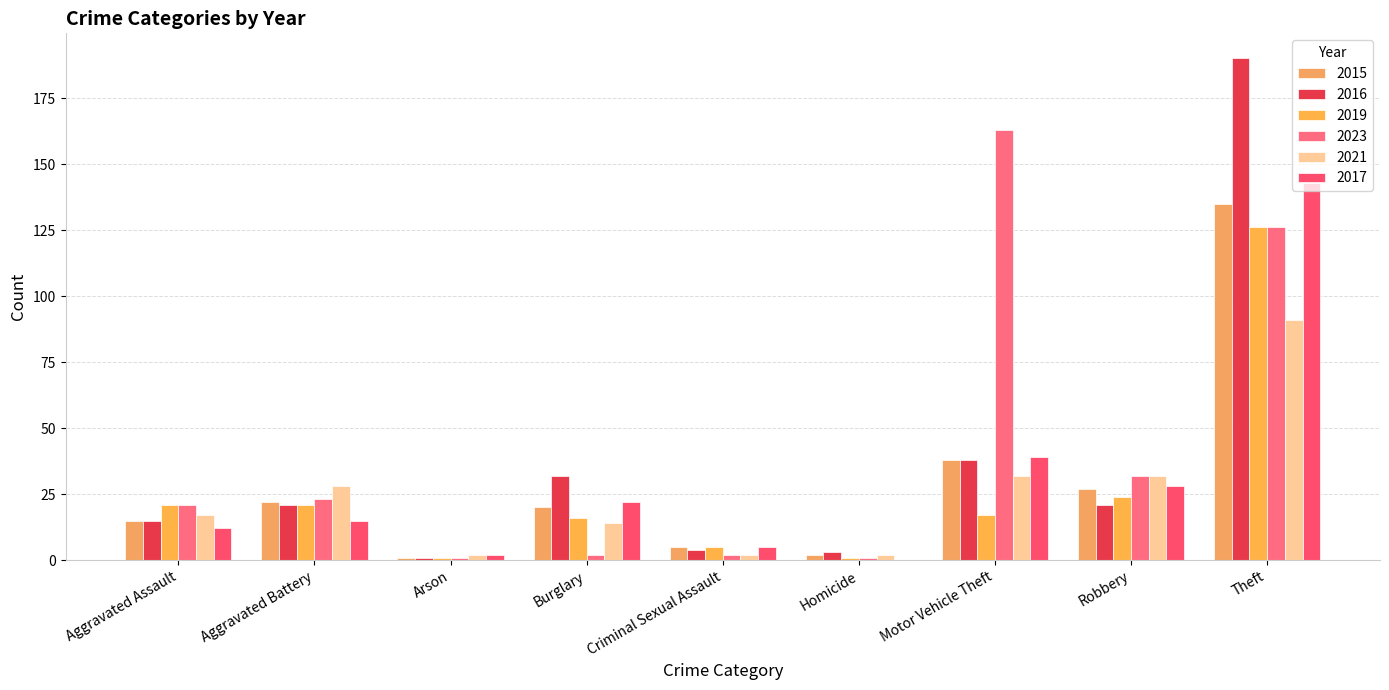

Reading right to left, list all the values displayed in this chart.

2015: Theft=135	Robbery=27	Motor Vehicle Theft=38	Homicide=2	Criminal Sexual Assault=5	Burglary=20	Arson=1	Aggravated Battery=22	Aggravated Assault=15
2016: Theft=190	Robbery=21	Motor Vehicle Theft=38	Homicide=3	Criminal Sexual Assault=4	Burglary=32	Arson=1	Aggravated Battery=21	Aggravated Assault=15
2019: Theft=126	Robbery=24	Motor Vehicle Theft=17	Homicide=1	Criminal Sexual Assault=5	Burglary=16	Arson=1	Aggravated Battery=21	Aggravated Assault=21
2023: Theft=126	Robbery=32	Motor Vehicle Theft=163	Homicide=1	Criminal Sexual Assault=2	Burglary=2	Arson=1	Aggravated Battery=23	Aggravated Assault=21
2021: Theft=91	Robbery=32	Motor Vehicle Theft=32	Homicide=2	Criminal Sexual Assault=2	Burglary=14	Arson=2	Aggravated Battery=28	Aggravated Assault=17
2017: Theft=143	Robbery=28	Motor Vehicle Theft=39	Homicide=0	Criminal Sexual Assault=5	Burglary=22	Arson=2	Aggravated Battery=15	Aggravated Assault=12